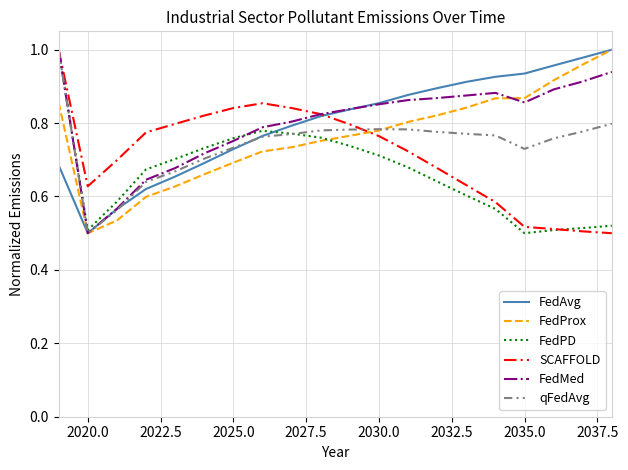

Is this an area chart (filled region under the line)?

No